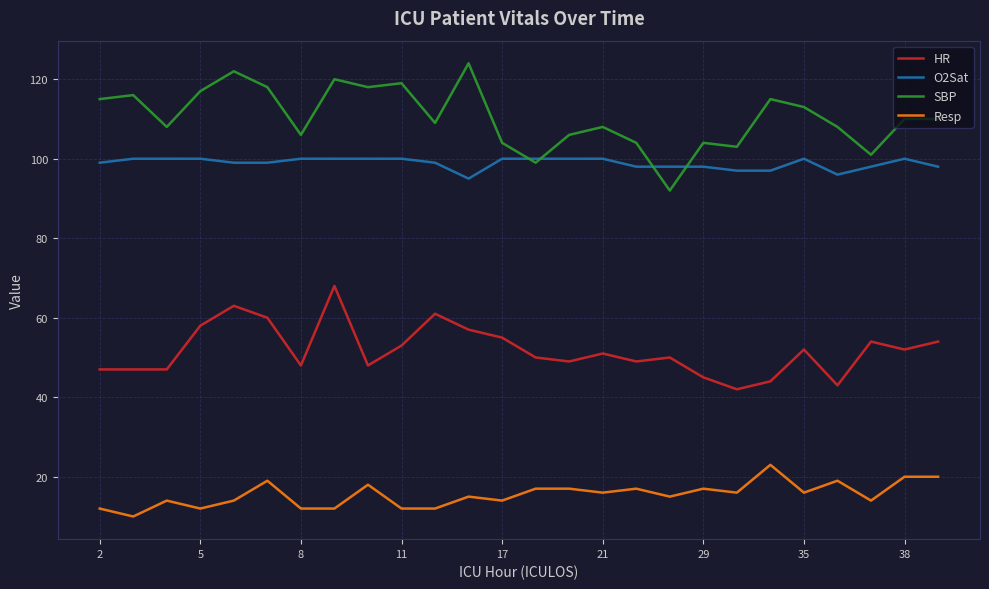

What is the greatest value displayed?

124